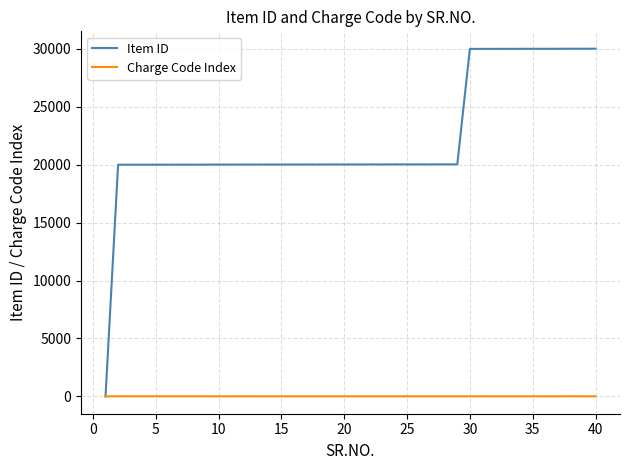

What is the lowest value of the Charge Code Index series?

1